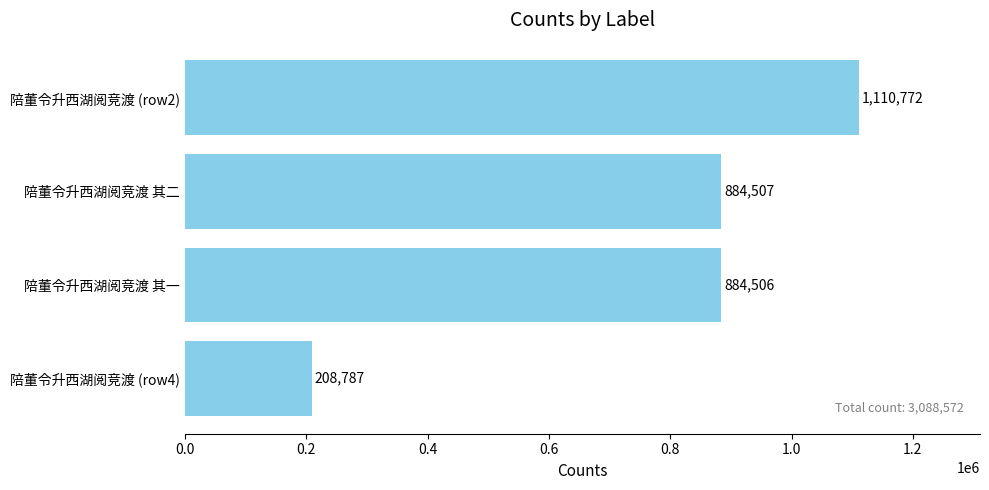

Reading bottom to top, what are all the values shown in this chart?

陪董令升西湖阅竞渡 (row4)=208787	陪董令升西湖阅竞渡 其一=884506	陪董令升西湖阅竞渡 其二=884507	陪董令升西湖阅竞渡 (row2)=1110772